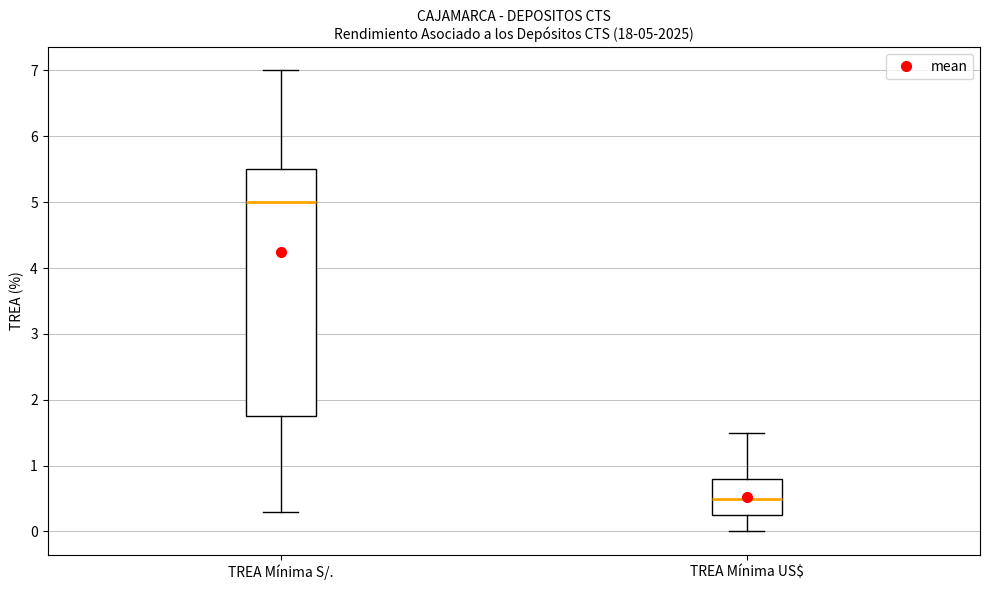

Comparing the boxes themselves (not the whiskers), which one is the tallest?

TREA Mínima S/.